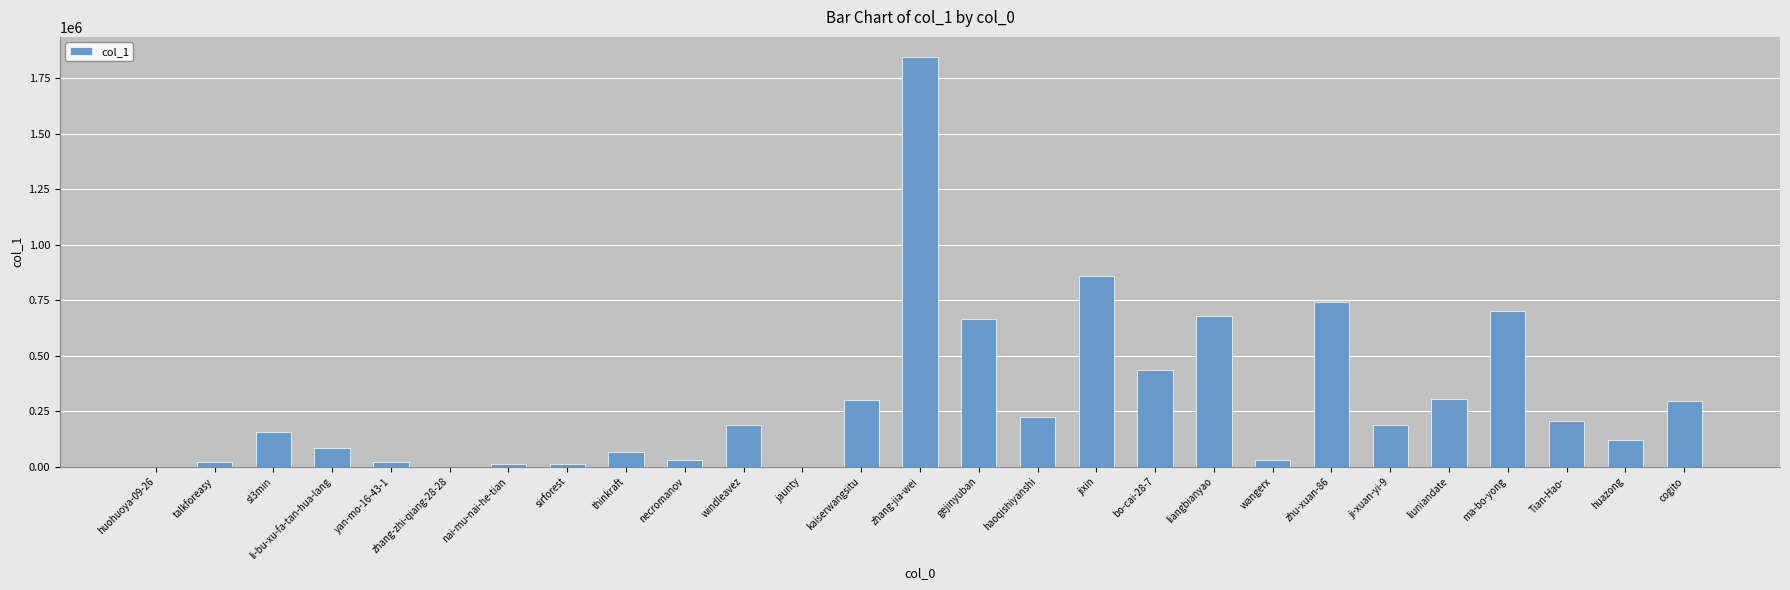

At which category does the chart reach its peak across all series?

zhang-jia-wei